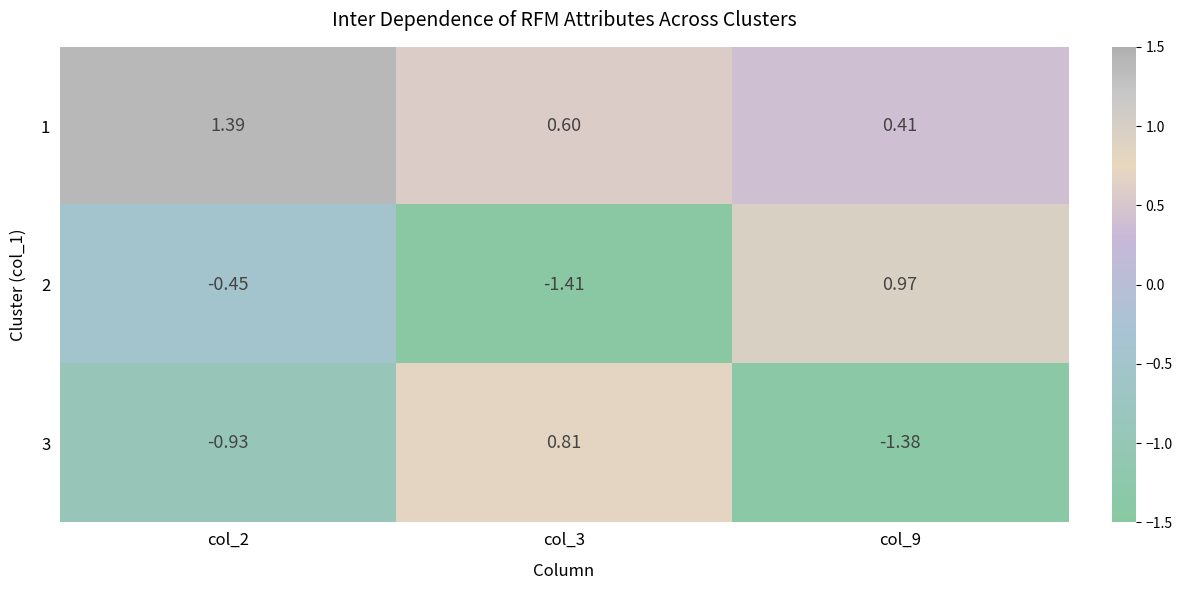

Is the value of 3 at col_2 greater than the value of 2 at col_9?

No